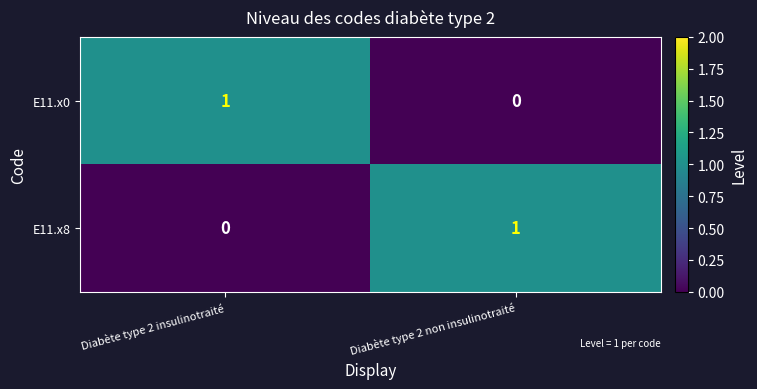

How many data points does each series have?

2